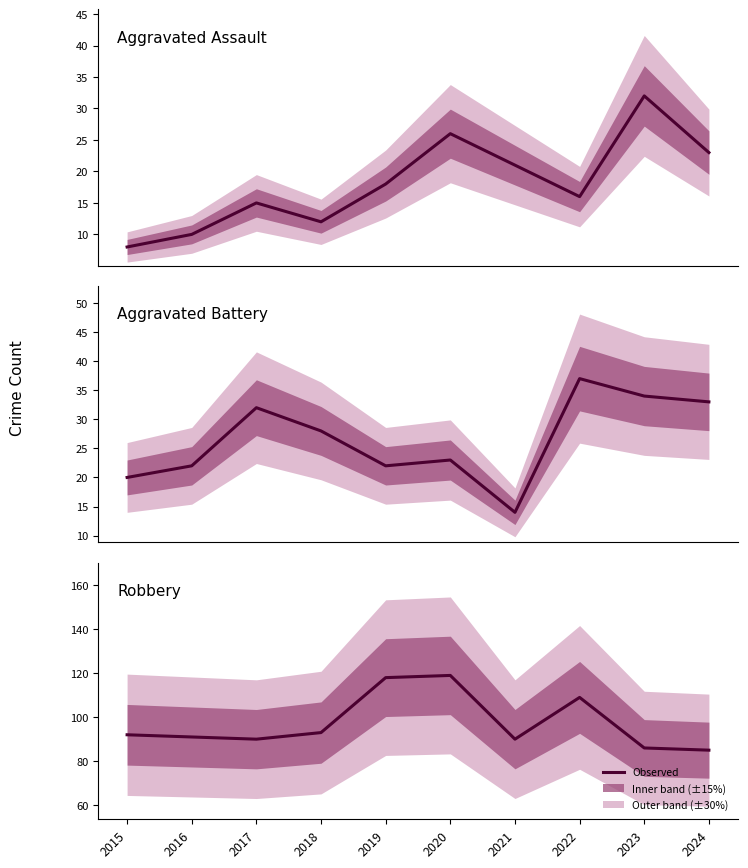

Where is the first local minimum for Robbery?

2017